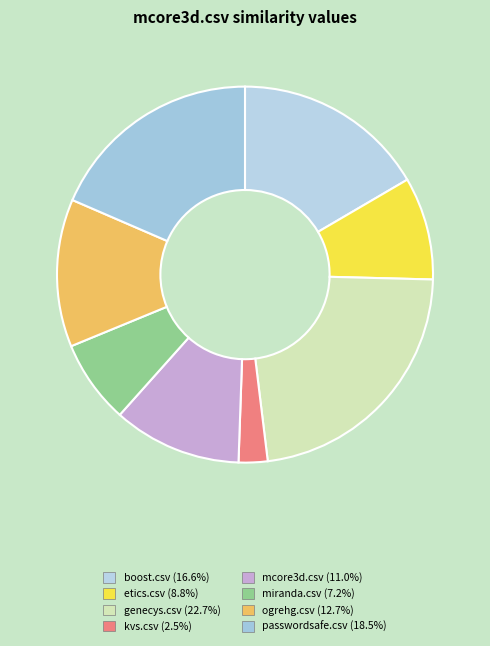

What percentage is NOT represented by kvs.csv?

97.5%